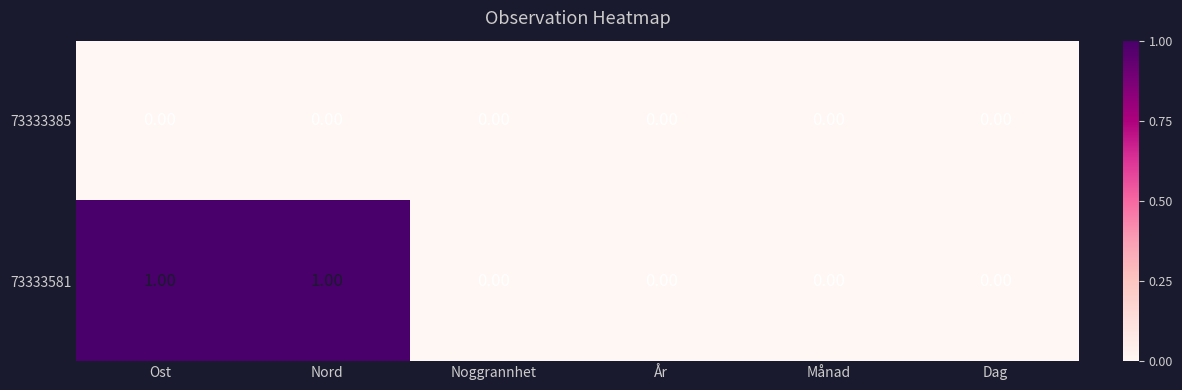

List the series in order of their peak value, highest first.

73333581, 73333385